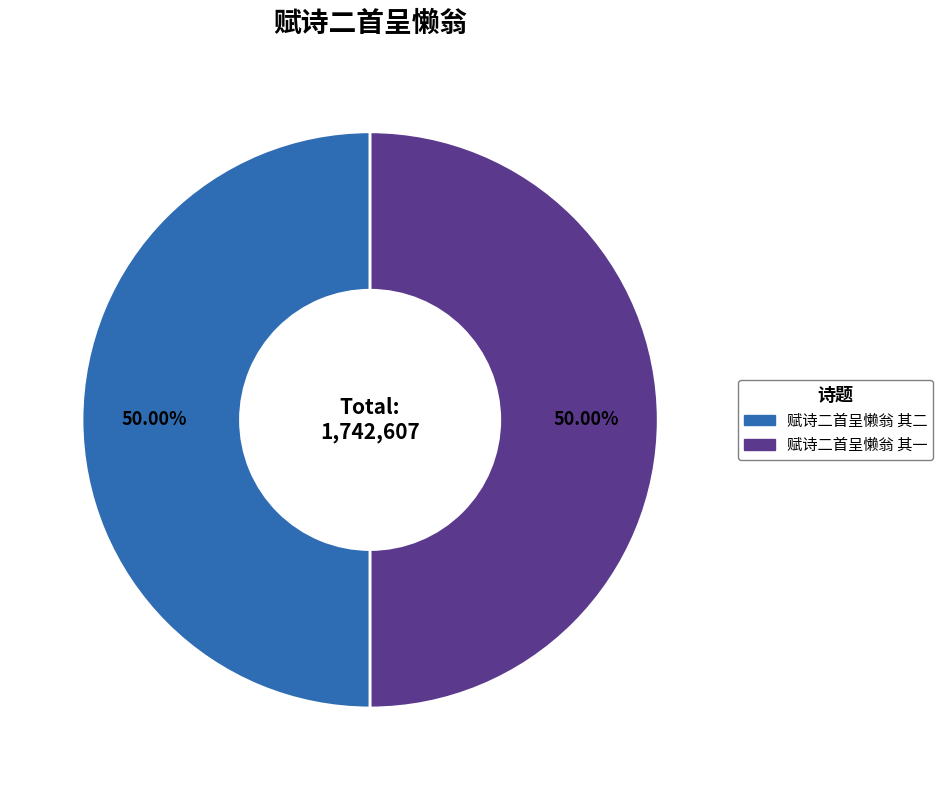

True or false: 赋诗二首呈懒翁 其二 accounts for 38% of the total.

False